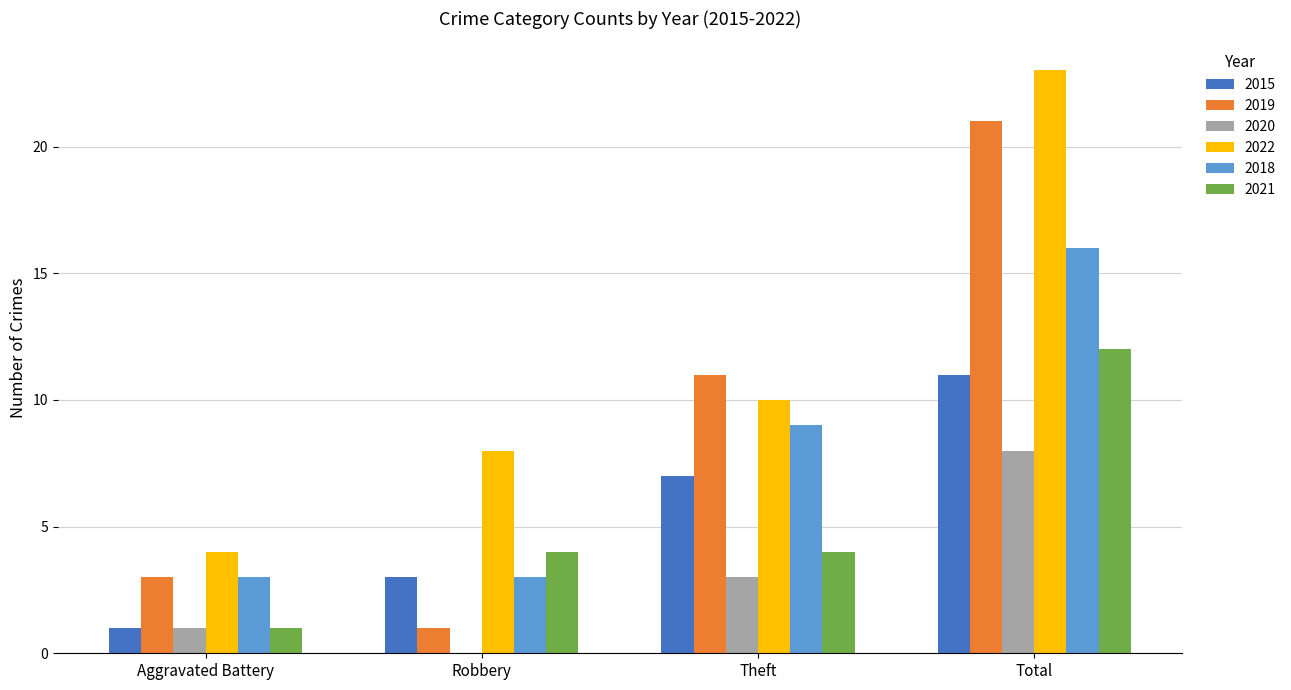

Which label corresponds to the largest value in the chart?

Total